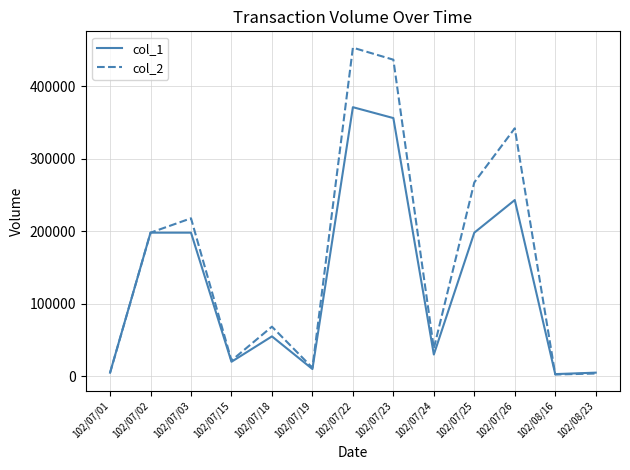

What is the maximum value for col_2?

453060